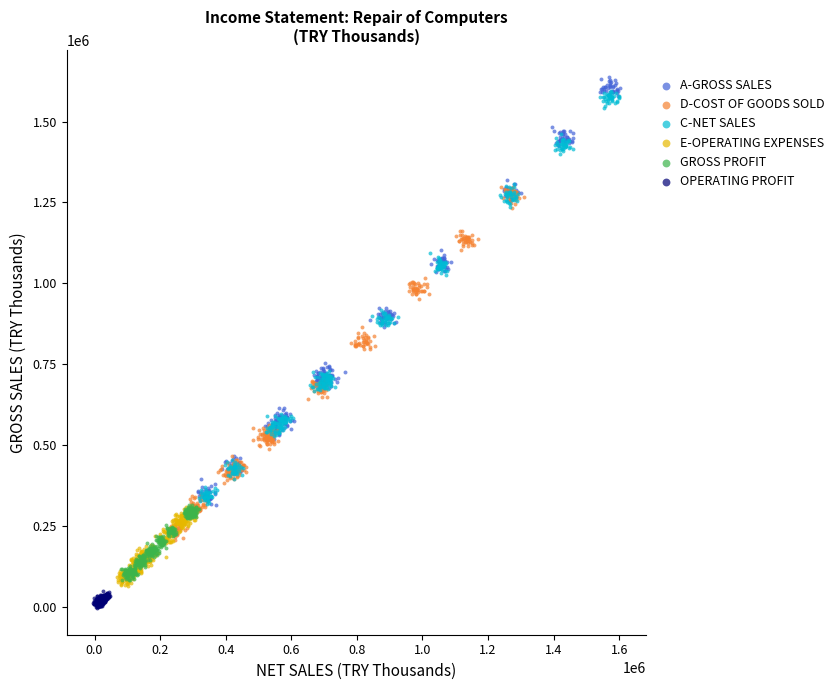

Which series has the largest Y range (max minus min)?

A-GROSS SALES